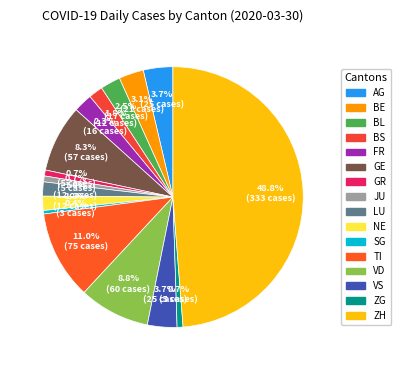

How many segments does this pie chart have?

16